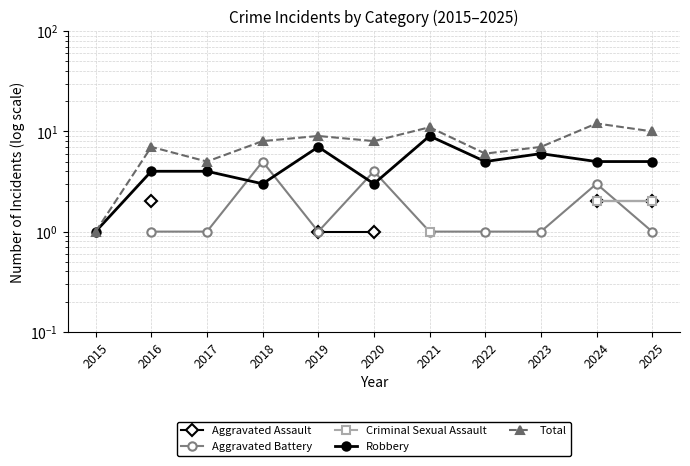

What is the difference between the Total values at 2021 and 2024?

1.0